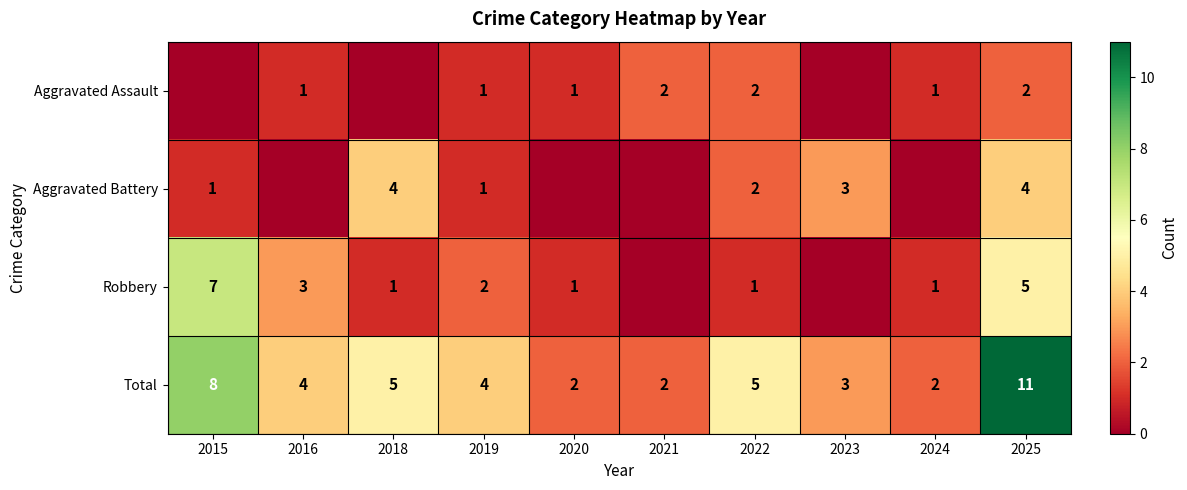

The Aggravated Battery series shows 4 at 2025. True or false?

True